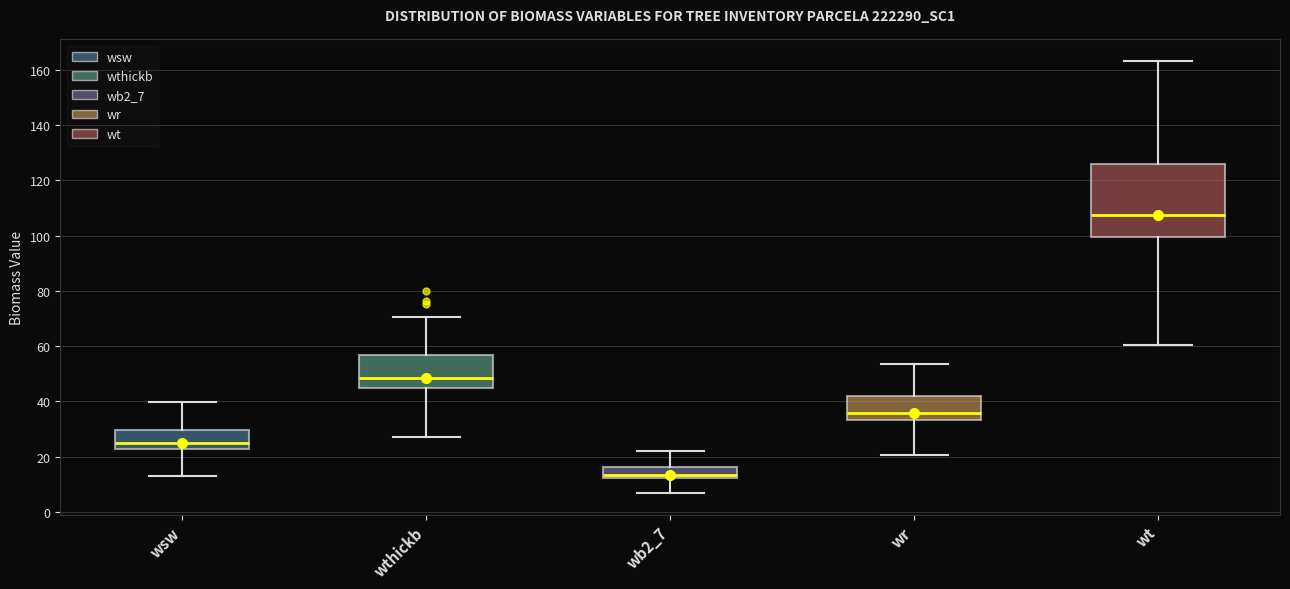

Reading left to right, transcribe this box plot: for each box, give where its median line is, the range the box spans, and where its two whiskers end, as read against the y-axis. The values are not printed on the chart, so give them approximately, as read against the axis.

wsw: median 24, box 22 to 30, whiskers 12 to 40
wthickb: median 48, box 44 to 56, whiskers 26 to 70
wb2_7: median 14, box 12 to 16, whiskers 6 to 22
wr: median 36, box 34 to 42, whiskers 20 to 54
wt: median 108, box 100 to 126, whiskers 60 to 164